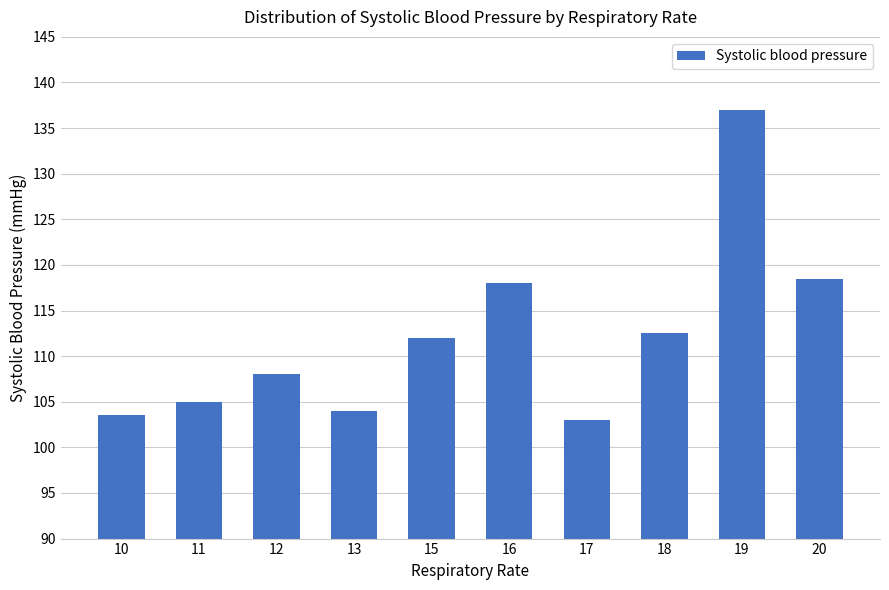

What is the change in value from 11 to 13?

-1.0